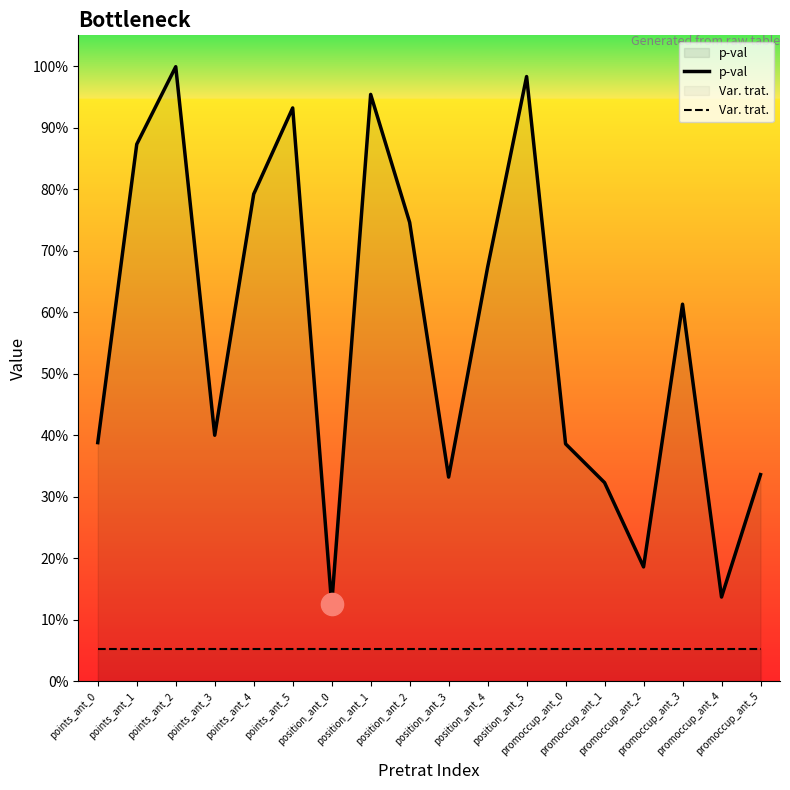

True or false: p-val and Var. trat. cross at least once.

False